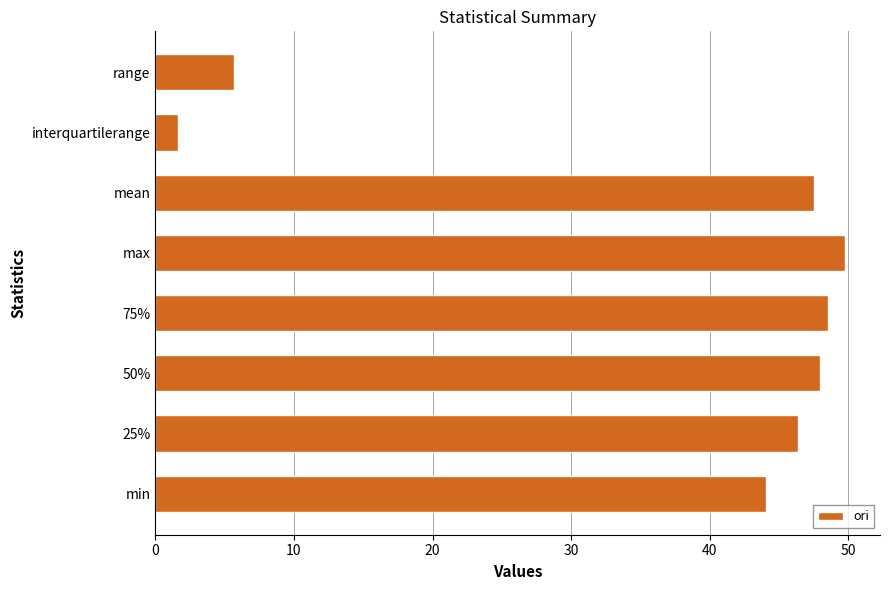

What is the sum of all values?

291.6